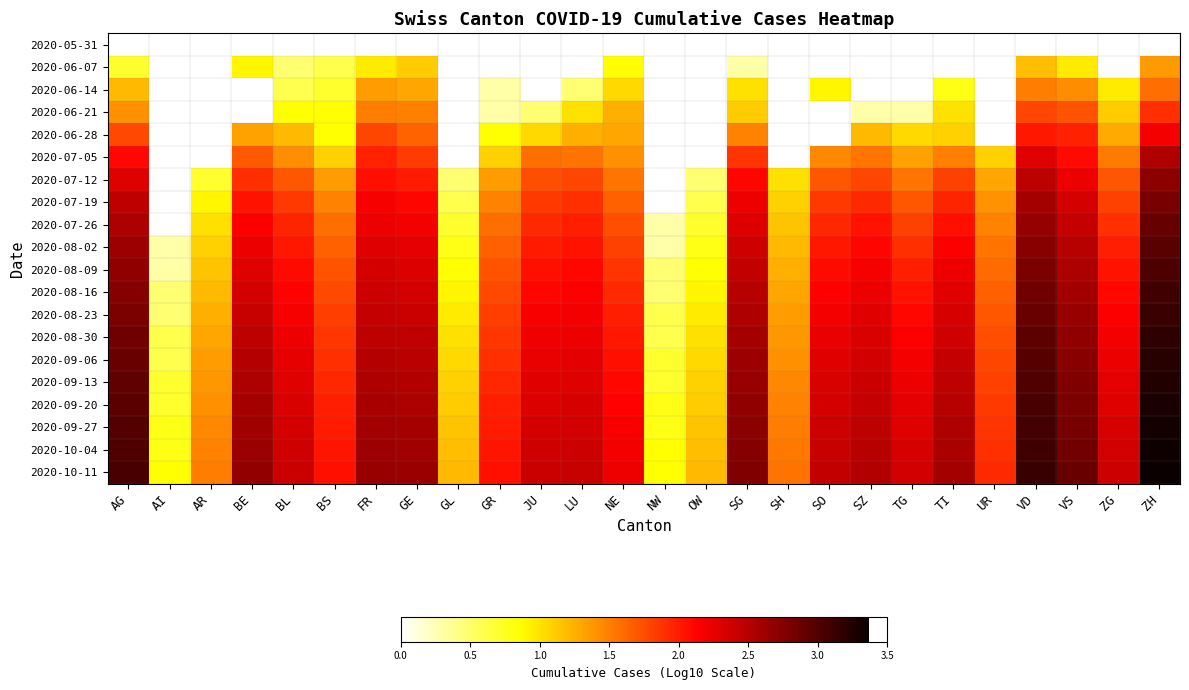

Reading right to left, list all the values displayed in this chart.

2020-05-31: ZH=0.0	ZG=0.0	VS=0.0	VD=0.0	UR=0.0	TI=0.0	TG=0.0	SZ=0.0	SO=0.0	SH=0.0	SG=0.0	OW=0.0	NW=0.0	NE=0.0	LU=0.0	JU=0.0	GR=0.0	GL=0.0	GE=0.0	FR=0.0	BS=0.0	BL=0.0	BE=0.0	AR=0.0	AI=0.0	AG=0.0
2020-06-07: ZH=1.4	ZG=0.0	VS=1.0	VD=1.2	UR=0.0	TI=0.0	TG=0.0	SZ=0.0	SO=0.0	SH=0.0	SG=0.3	OW=0.0	NW=0.0	NE=0.8	LU=0.0	JU=0.0	GR=0.0	GL=0.0	GE=1.1	FR=1.0	BS=0.6	BL=0.5	BE=0.9	AR=0.0	AI=0.0	AG=0.7
2020-06-14: ZH=1.6	ZG=1.0	VS=1.4	VD=1.5	UR=0.0	TI=0.8	TG=0.0	SZ=0.0	SO=0.9	SH=0.0	SG=1.0	OW=0.0	NW=0.0	NE=1.0	LU=0.5	JU=0.0	GR=0.3	GL=0.0	GE=1.3	FR=1.3	BS=0.7	BL=0.6	BE=0.0	AR=0.0	AI=0.0	AG=1.2
2020-06-21: ZH=1.9	ZG=1.1	VS=1.7	VD=1.8	UR=0.0	TI=1.0	TG=0.3	SZ=0.3	SO=0.0	SH=0.0	SG=1.1	OW=0.0	NW=0.0	NE=1.3	LU=1.0	JU=0.5	GR=0.3	GL=0.0	GE=1.5	FR=1.5	BS=0.8	BL=0.8	BE=0.0	AR=0.0	AI=0.0	AG=1.4
2020-06-28: ZH=2.2	ZG=1.3	VS=2.0	VD=2.0	UR=0.0	TI=1.1	TG=1.0	SZ=1.2	SO=0.0	SH=0.0	SG=1.5	OW=0.0	NW=0.0	NE=1.3	LU=1.3	JU=1.0	GR=0.8	GL=0.0	GE=1.6	FR=1.8	BS=0.8	BL=1.2	BE=1.3	AR=0.0	AI=0.0	AG=1.8
2020-07-05: ZH=2.5	ZG=1.5	VS=2.1	VD=2.3	UR=1.1	TI=1.5	TG=1.3	SZ=1.5	SO=1.4	SH=0.0	SG=1.9	OW=0.0	NW=0.0	NE=1.4	LU=1.6	JU=1.6	GR=1.1	GL=0.0	GE=1.8	FR=2.0	BS=1.1	BL=1.4	BE=1.7	AR=0.0	AI=0.0	AG=2.1
2020-07-12: ZH=2.7	ZG=1.7	VS=2.2	VD=2.5	UR=1.3	TI=1.8	TG=1.5	SZ=1.8	SO=1.7	SH=1.0	SG=2.1	OW=0.5	NW=0.0	NE=1.5	LU=1.8	JU=1.7	GR=1.3	GL=0.5	GE=2.0	FR=2.1	BS=1.3	BL=1.7	BE=1.9	AR=0.7	AI=0.0	AG=2.3
2020-07-19: ZH=2.8	ZG=1.8	VS=2.3	VD=2.6	UR=1.4	TI=2.0	TG=1.7	SZ=1.9	SO=1.8	SH=1.1	SG=2.2	OW=0.6	NW=0.0	NE=1.7	LU=1.9	JU=1.8	GR=1.5	GL=0.6	GE=2.1	FR=2.2	BS=1.5	BL=1.8	BE=2.0	AR=0.9	AI=0.0	AG=2.4
2020-07-26: ZH=2.9	ZG=1.9	VS=2.4	VD=2.7	UR=1.5	TI=2.1	TG=1.8	SZ=2.0	SO=1.9	SH=1.1	SG=2.3	OW=0.7	NW=0.3	NE=1.7	LU=2.0	JU=1.9	GR=1.6	GL=0.7	GE=2.2	FR=2.2	BS=1.6	BL=2.0	BE=2.1	AR=1.0	AI=0.0	AG=2.5
2020-08-02: ZH=3.0	ZG=2.0	VS=2.5	VD=2.7	UR=1.5	TI=2.1	TG=1.9	SZ=2.1	SO=2.0	SH=1.2	SG=2.4	OW=0.8	NW=0.3	NE=1.8	LU=2.0	JU=2.0	GR=1.7	GL=0.8	GE=2.3	FR=2.3	BS=1.7	BL=2.0	BE=2.2	AR=1.1	AI=0.3	AG=2.6
2020-08-09: ZH=3.0	ZG=2.0	VS=2.6	VD=2.8	UR=1.6	TI=2.2	TG=2.0	SZ=2.2	SO=2.1	SH=1.3	SG=2.4	OW=0.8	NW=0.5	NE=1.9	LU=2.1	JU=2.1	GR=1.7	GL=0.8	GE=2.3	FR=2.3	BS=1.7	BL=2.1	BE=2.3	AR=1.1	AI=0.3	AG=2.7
2020-08-16: ZH=3.1	ZG=2.1	VS=2.6	VD=2.8	UR=1.7	TI=2.3	TG=2.0	SZ=2.2	SO=2.1	SH=1.3	SG=2.5	OW=0.9	NW=0.5	NE=1.9	LU=2.1	JU=2.1	GR=1.8	GL=0.9	GE=2.4	FR=2.4	BS=1.8	BL=2.1	BE=2.4	AR=1.2	AI=0.5	AG=2.7
2020-08-23: ZH=3.1	ZG=2.1	VS=2.6	VD=2.9	UR=1.7	TI=2.3	TG=2.1	SZ=2.3	SO=2.2	SH=1.3	SG=2.5	OW=1.0	NW=0.6	NE=2.0	LU=2.2	JU=2.2	GR=1.8	GL=1.0	GE=2.4	FR=2.4	BS=1.8	BL=2.2	BE=2.4	AR=1.3	AI=0.5	AG=2.8
2020-08-30: ZH=3.2	ZG=2.2	VS=2.7	VD=2.9	UR=1.7	TI=2.4	TG=2.1	SZ=2.3	SO=2.2	SH=1.4	SG=2.6	OW=1.0	NW=0.6	NE=2.0	LU=2.2	JU=2.2	GR=1.9	GL=1.0	GE=2.4	FR=2.5	BS=1.9	BL=2.2	BE=2.5	AR=1.3	AI=0.6	AG=2.8
2020-09-06: ZH=3.2	ZG=2.2	VS=2.7	VD=3.0	UR=1.8	TI=2.4	TG=2.2	SZ=2.4	SO=2.3	SH=1.4	SG=2.6	OW=1.0	NW=0.7	NE=2.1	LU=2.3	JU=2.2	GR=1.9	GL=1.0	GE=2.5	FR=2.5	BS=1.9	BL=2.3	BE=2.5	AR=1.3	AI=0.6	AG=2.9
2020-09-13: ZH=3.2	ZG=2.3	VS=2.8	VD=3.0	UR=1.8	TI=2.5	TG=2.2	SZ=2.4	SO=2.3	SH=1.4	SG=2.7	OW=1.1	NW=0.7	NE=2.1	LU=2.3	JU=2.3	GR=1.9	GL=1.1	GE=2.5	FR=2.5	BS=1.9	BL=2.3	BE=2.5	AR=1.4	AI=0.7	AG=2.9
2020-09-20: ZH=3.3	ZG=2.3	VS=2.8	VD=3.0	UR=1.8	TI=2.5	TG=2.3	SZ=2.4	SO=2.4	SH=1.5	SG=2.7	OW=1.1	NW=0.8	NE=2.1	LU=2.3	JU=2.3	GR=2.0	GL=1.1	GE=2.6	FR=2.6	BS=2.0	BL=2.3	BE=2.6	AR=1.4	AI=0.7	AG=3.0
2020-09-27: ZH=3.3	ZG=2.3	VS=2.8	VD=3.1	UR=1.9	TI=2.5	TG=2.3	SZ=2.5	SO=2.4	SH=1.5	SG=2.7	OW=1.1	NW=0.8	NE=2.2	LU=2.4	JU=2.3	GR=2.0	GL=1.1	GE=2.6	FR=2.6	BS=2.0	BL=2.4	BE=2.6	AR=1.4	AI=0.8	AG=3.0
2020-10-04: ZH=3.3	ZG=2.4	VS=2.9	VD=3.1	UR=1.9	TI=2.6	TG=2.3	SZ=2.5	SO=2.4	SH=1.5	SG=2.7	OW=1.2	NW=0.8	NE=2.2	LU=2.4	JU=2.4	GR=2.0	GL=1.2	GE=2.6	FR=2.6	BS=2.0	BL=2.4	BE=2.6	AR=1.5	AI=0.8	AG=3.0
2020-10-11: ZH=3.4	ZG=2.4	VS=2.9	VD=3.1	UR=1.9	TI=2.6	TG=2.4	SZ=2.5	SO=2.4	SH=1.6	SG=2.8	OW=1.2	NW=0.8	NE=2.2	LU=2.4	JU=2.4	GR=2.1	GL=1.2	GE=2.6	FR=2.6	BS=2.1	BL=2.4	BE=2.7	AR=1.5	AI=0.8	AG=3.0